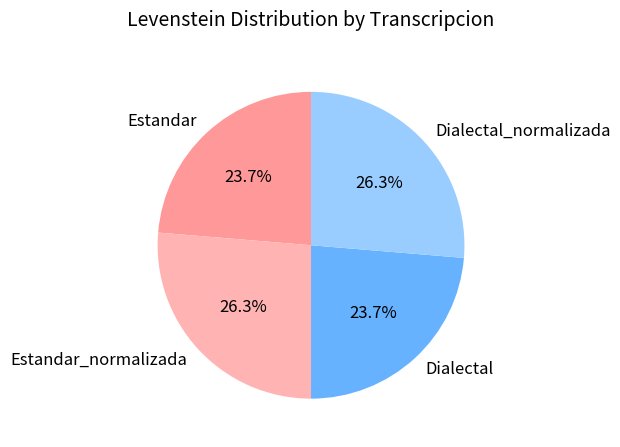

True or false: Estandar_normalizada accounts for 15% of the total.

False